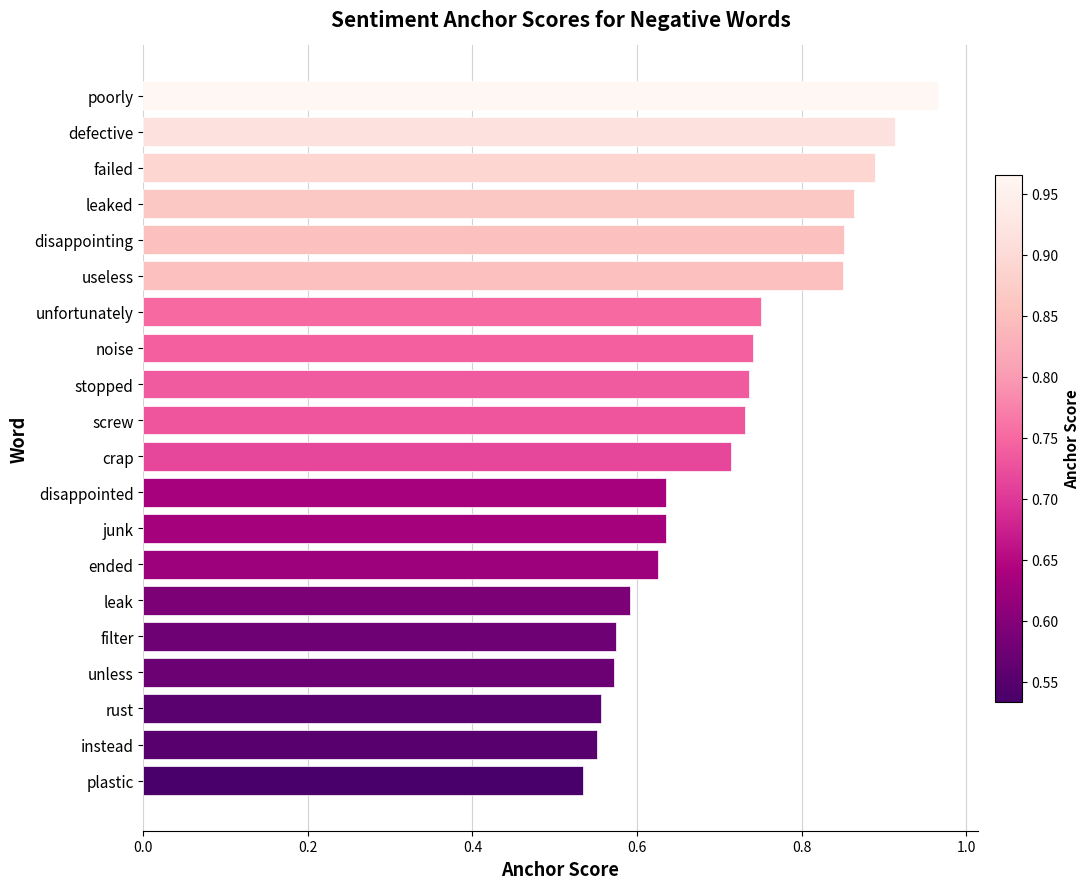

How many bars are there in total?

20